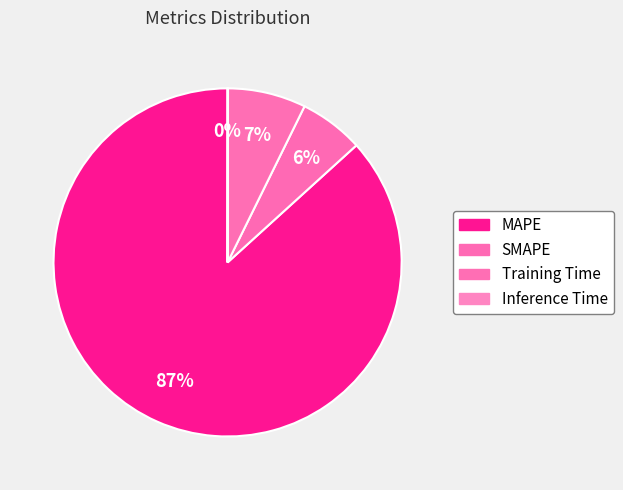

What percentage is the MAPE slice, to the nearest percent?

87%